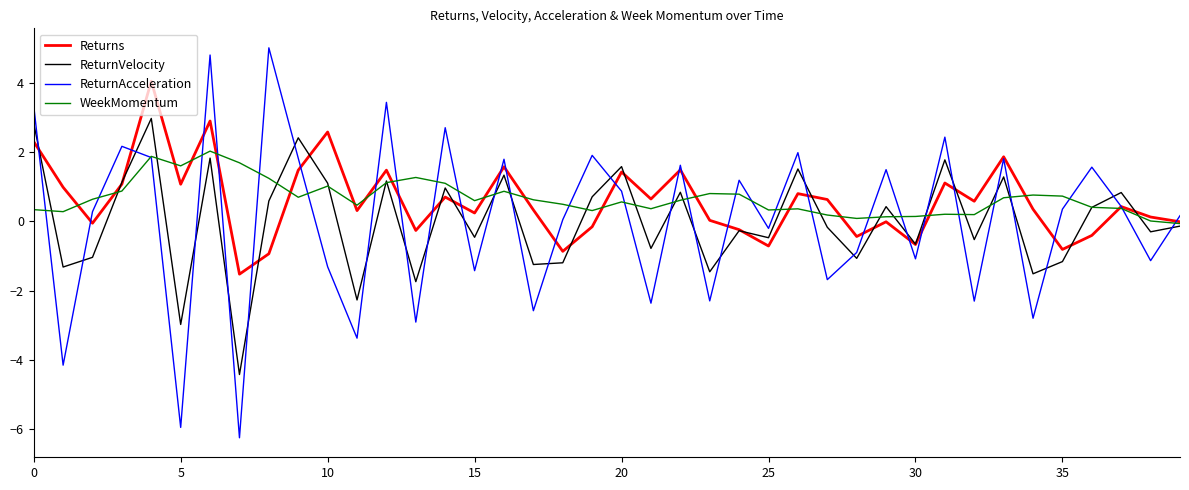

Which series has the largest range (max minus min)?

ReturnAcceleration